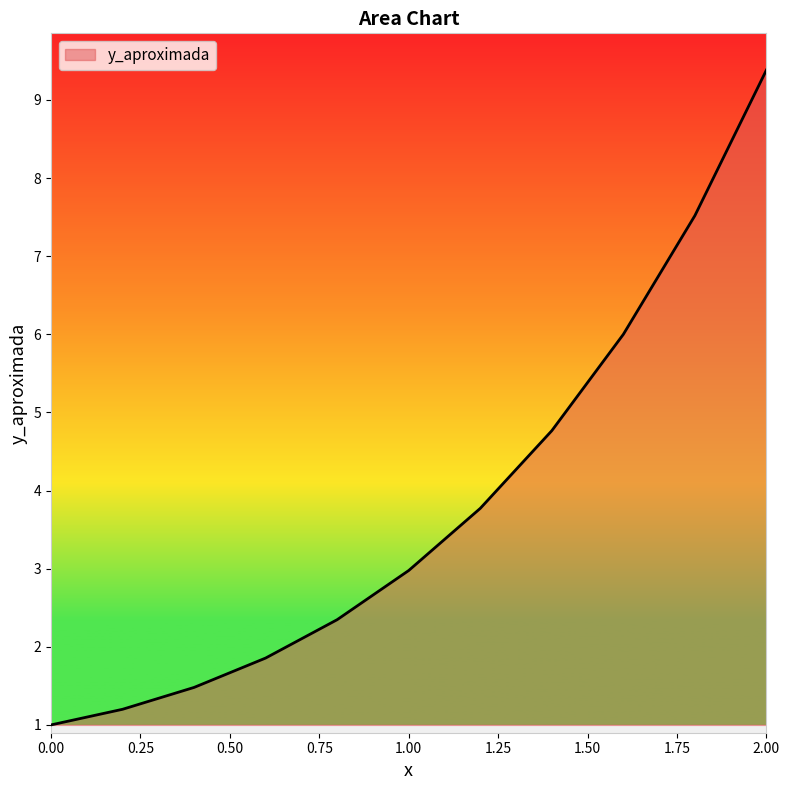

What is the greatest value displayed?

9.4